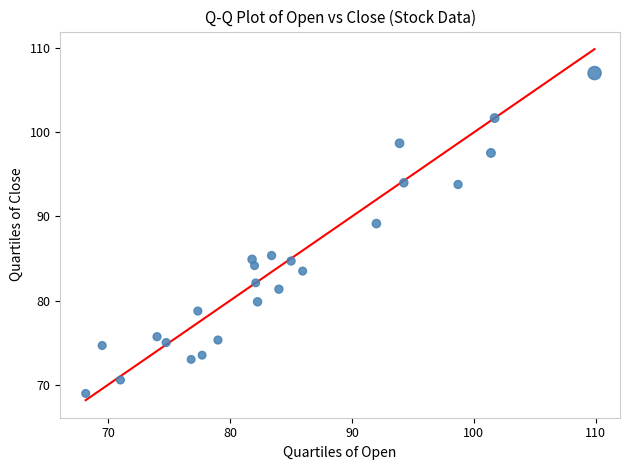

What is the range of X values (max minus min)?

41.8